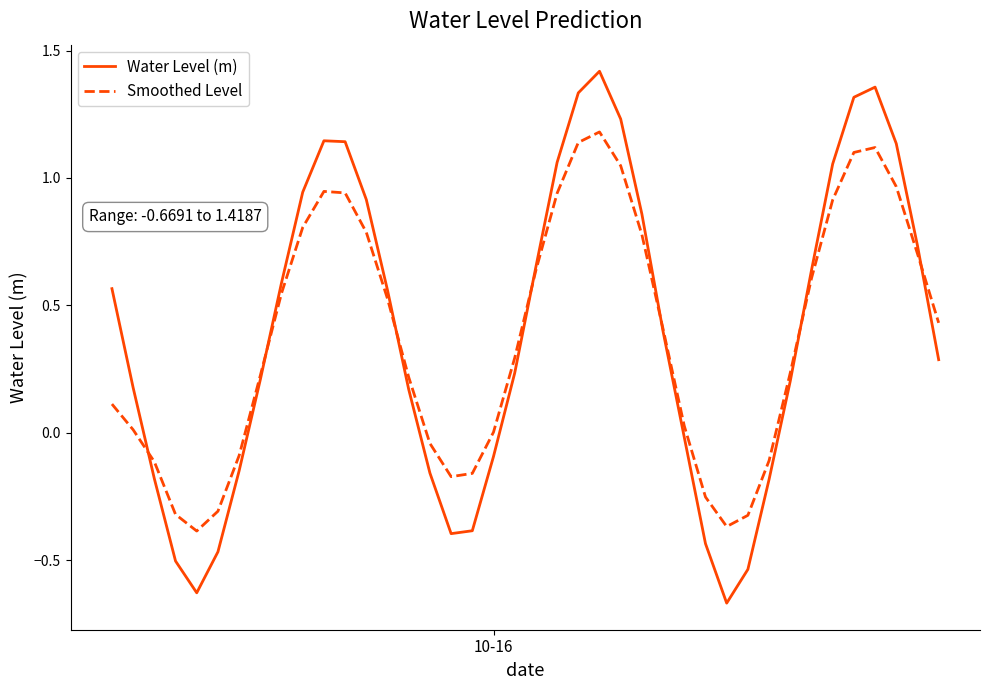

Rank the series by their maximum value, from lowest to highest.

Smoothed Level, Water Level (m)